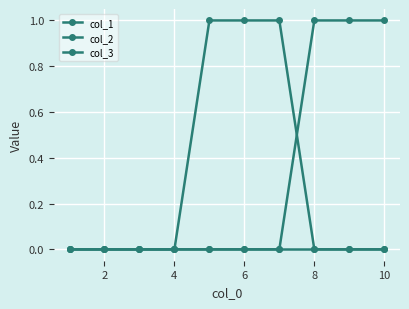

How many lines are shown in the chart?

3